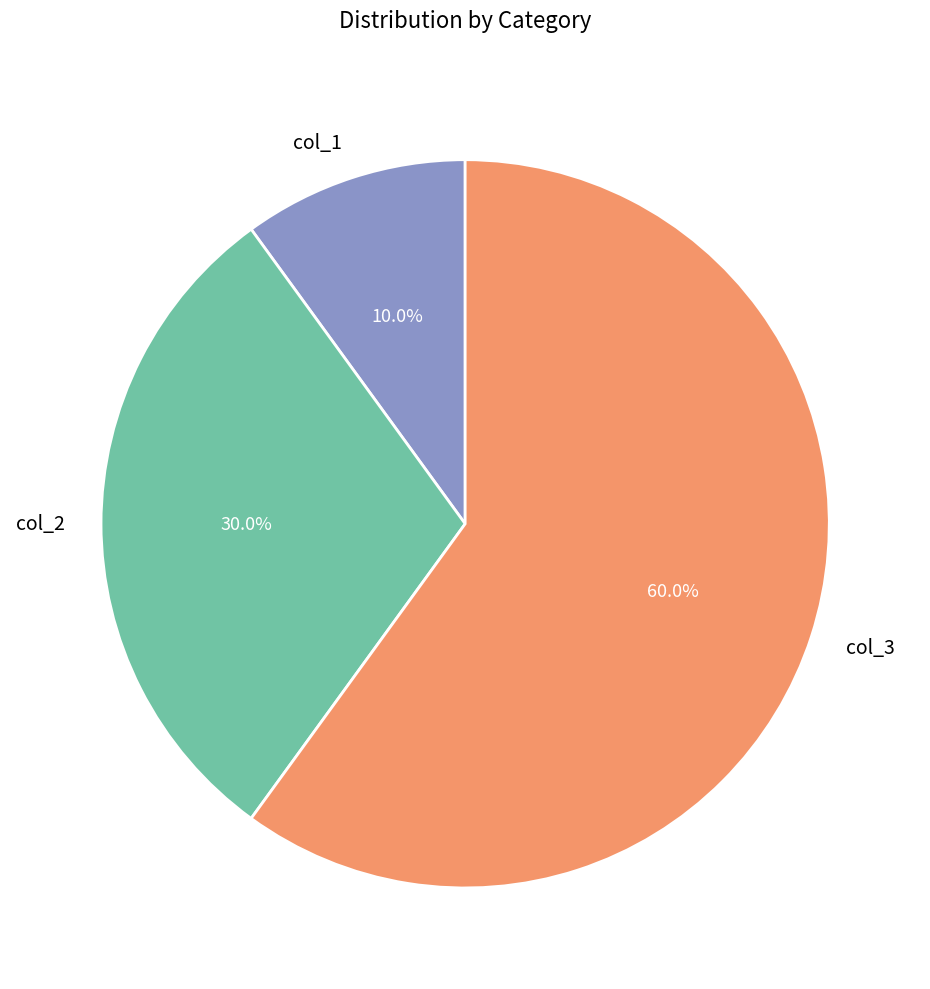

Is there a majority slice in this chart?

Yes